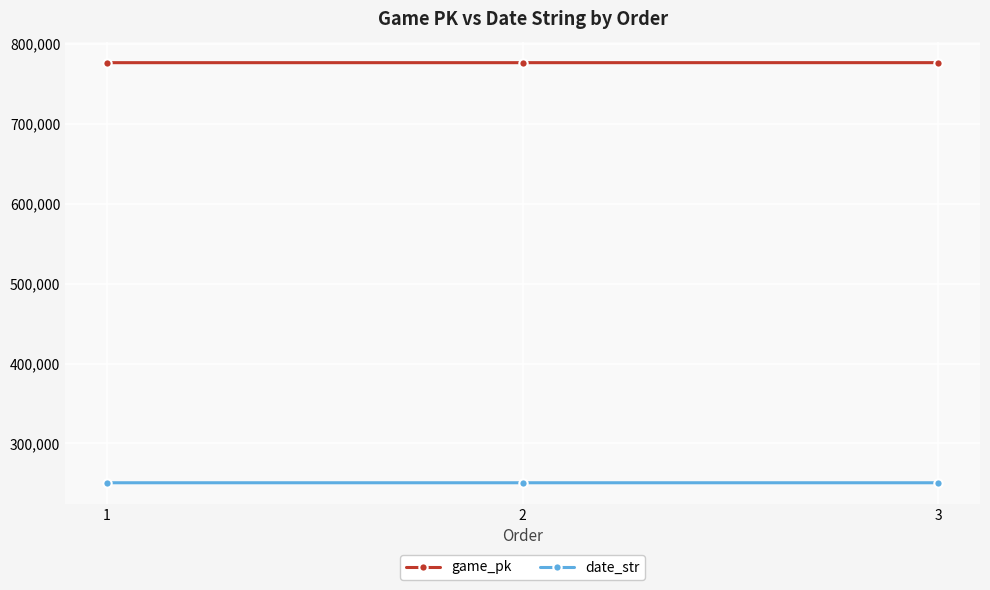

How many lines are shown in the chart?

2